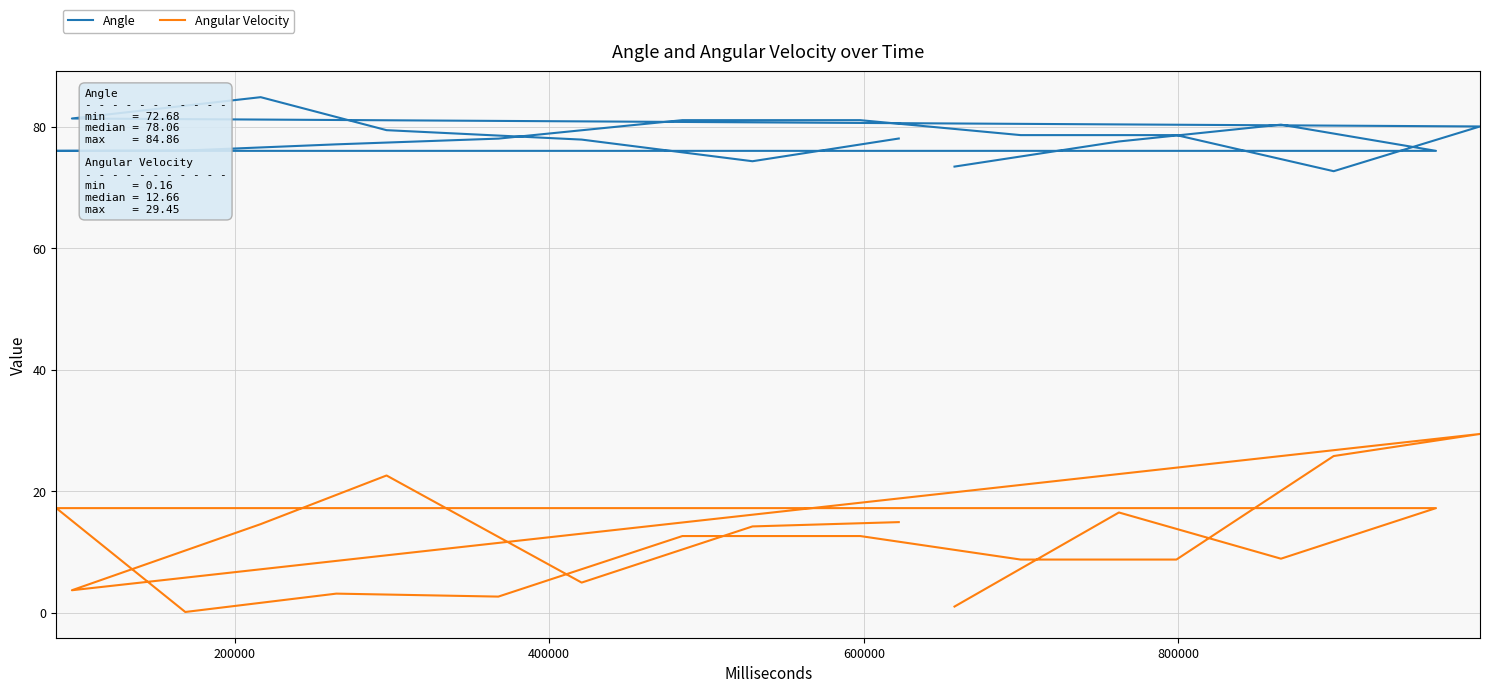

True or false: Angular Velocity has more than 2 interior local peaks.

True